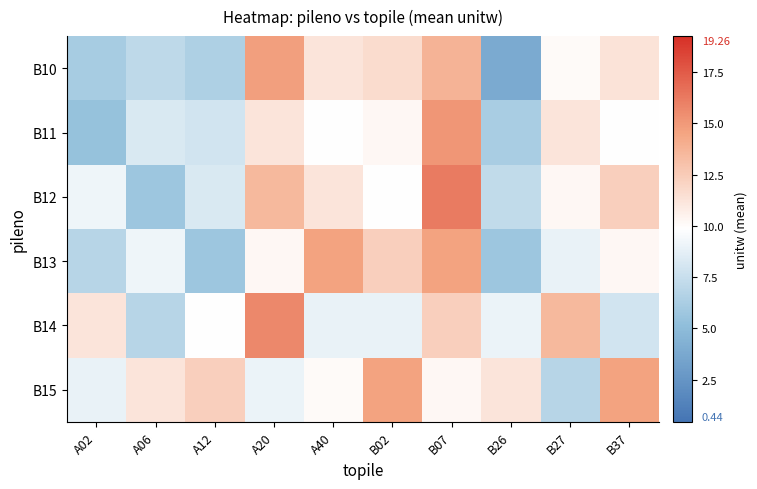

What is the total value across all series at A12?

50.4